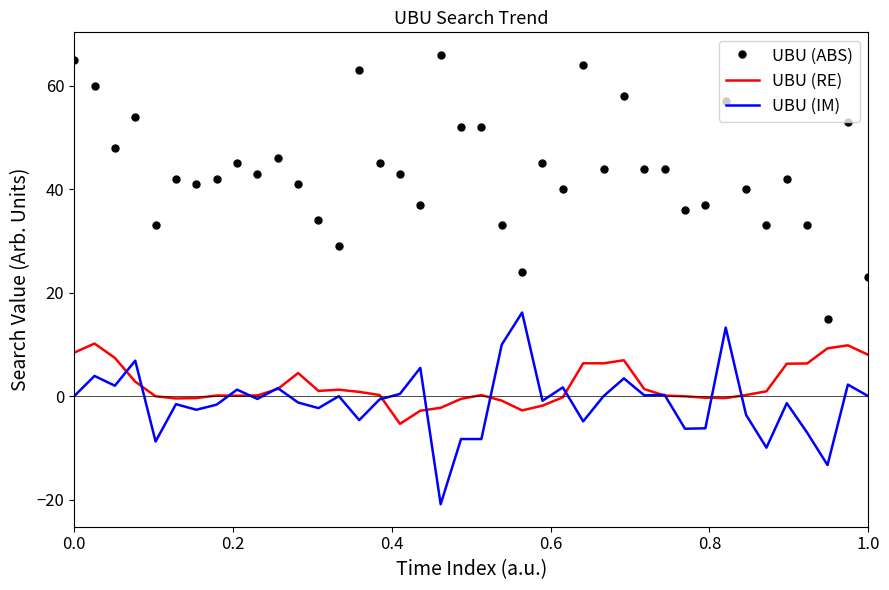

Which series has the largest total across all categories?

UBU (ABS)